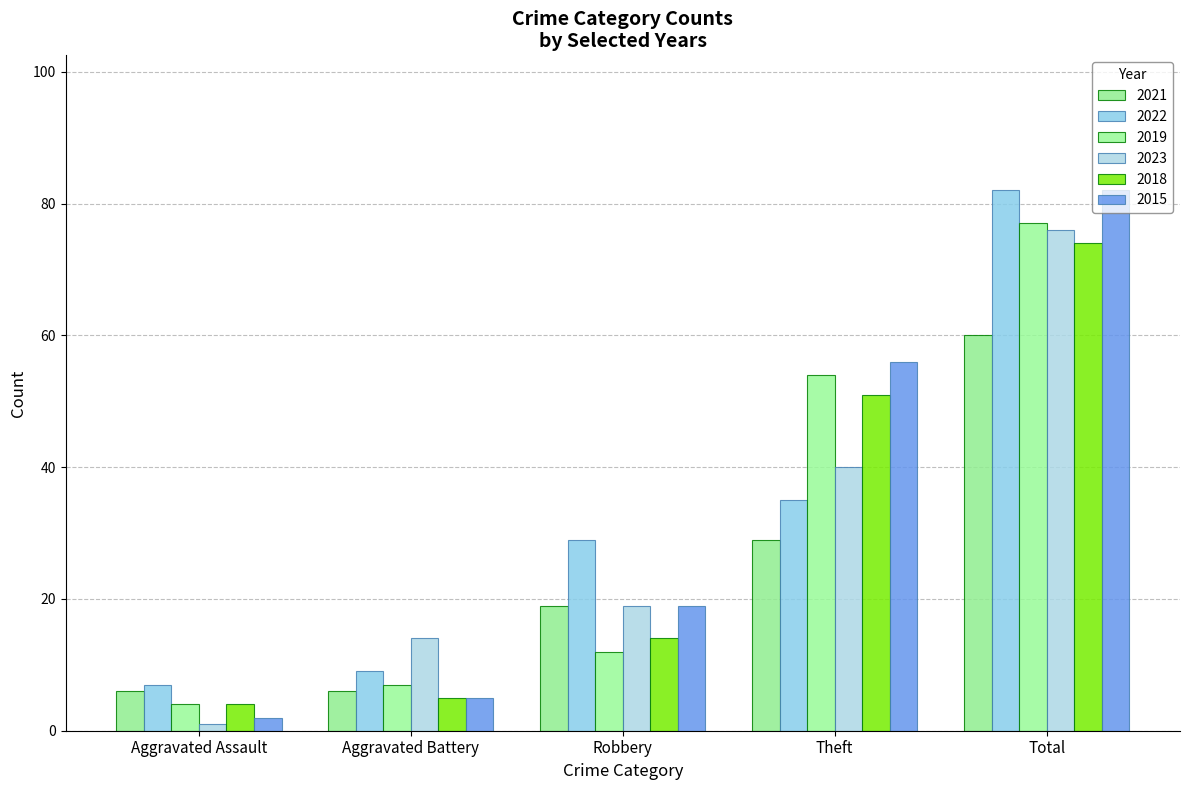

What are all the series names shown in the legend?

2021, 2022, 2019, 2023, 2018, 2015